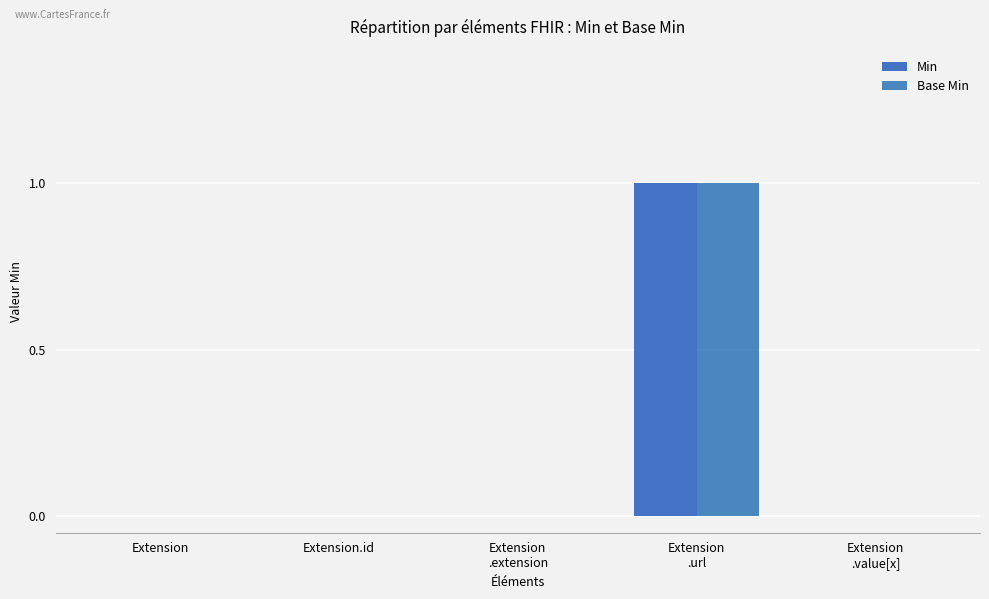

Which series changed the most between Extension and Extension.id?

Min